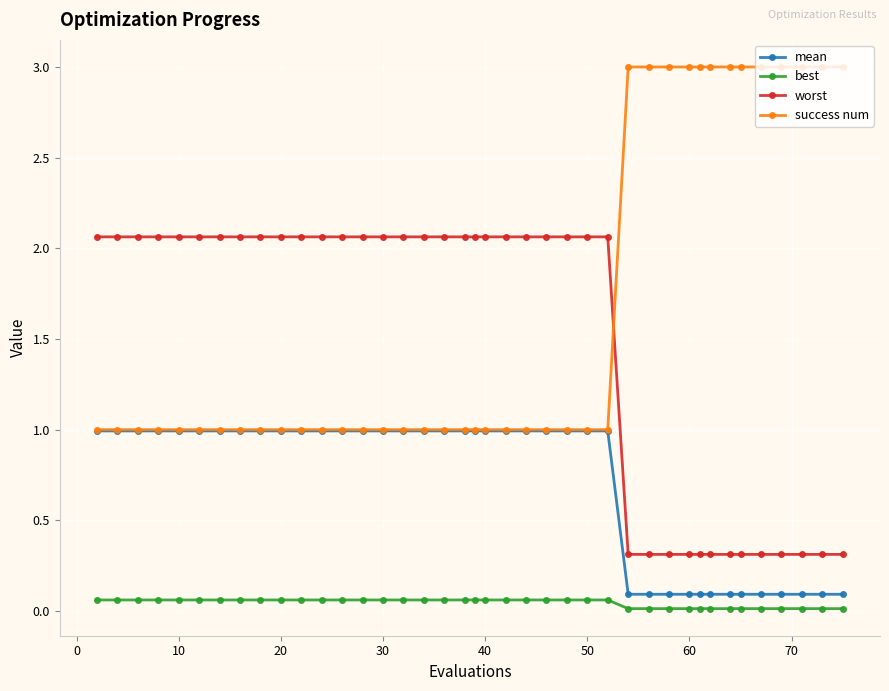

Which series has the largest total across all categories?

success num